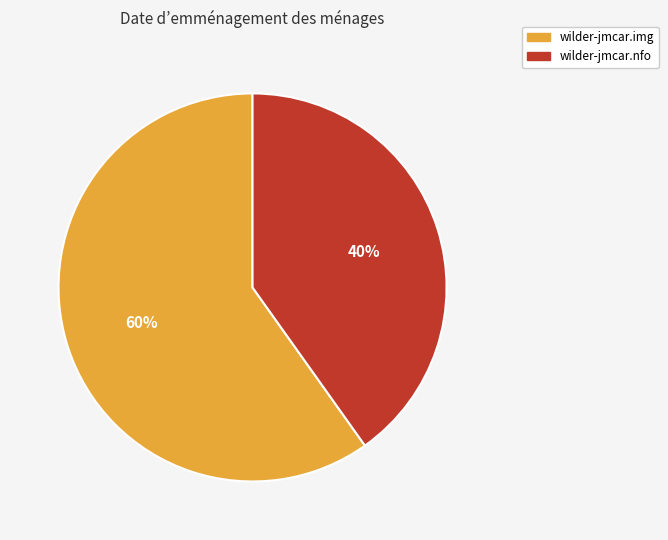

To the nearest percent, what is the difference between the wilder-jmcar.nfo and wilder-jmcar.img slice percentages?

20%